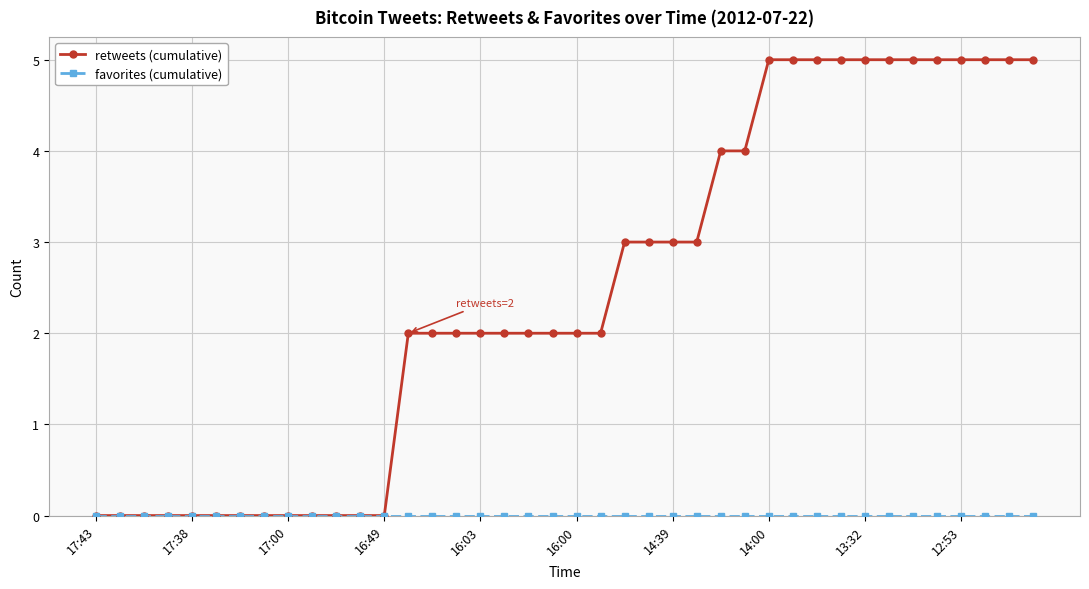

Which series has the largest range (max minus min)?

retweets (cumulative)